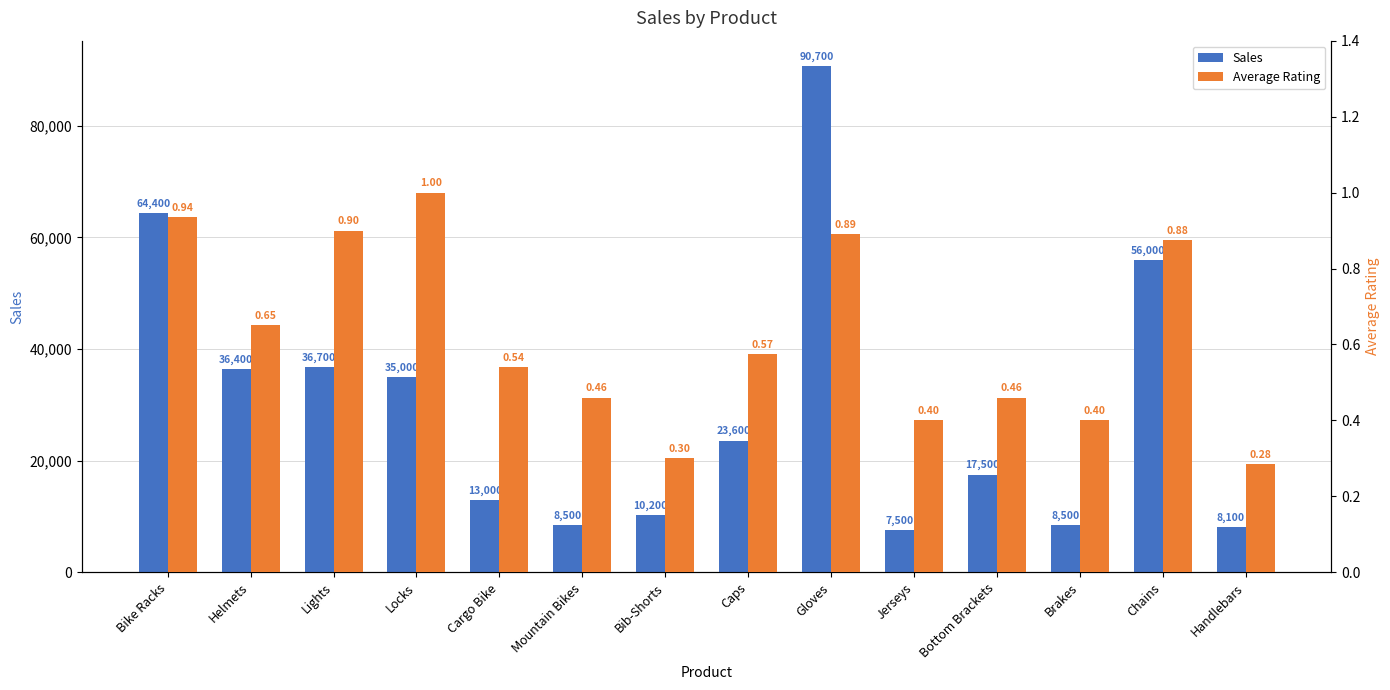

How many bars are there in each group?

2